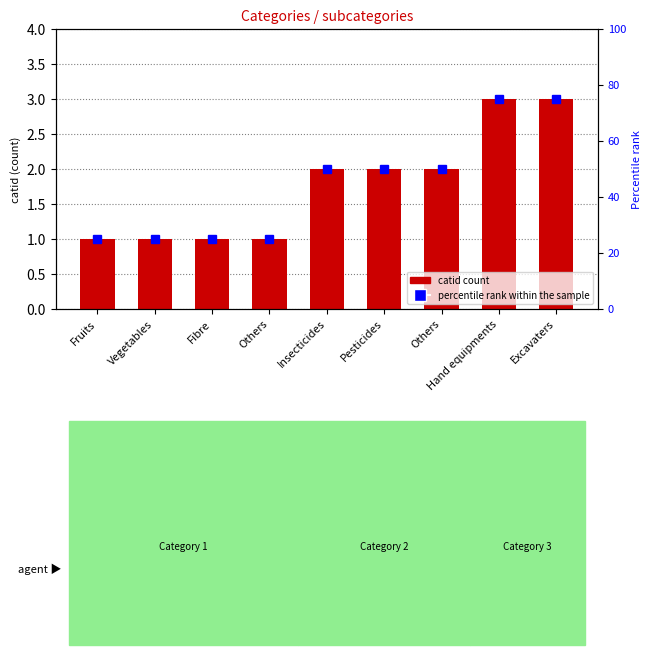

Are the bars grouped side by side (vs. stacked)?

No